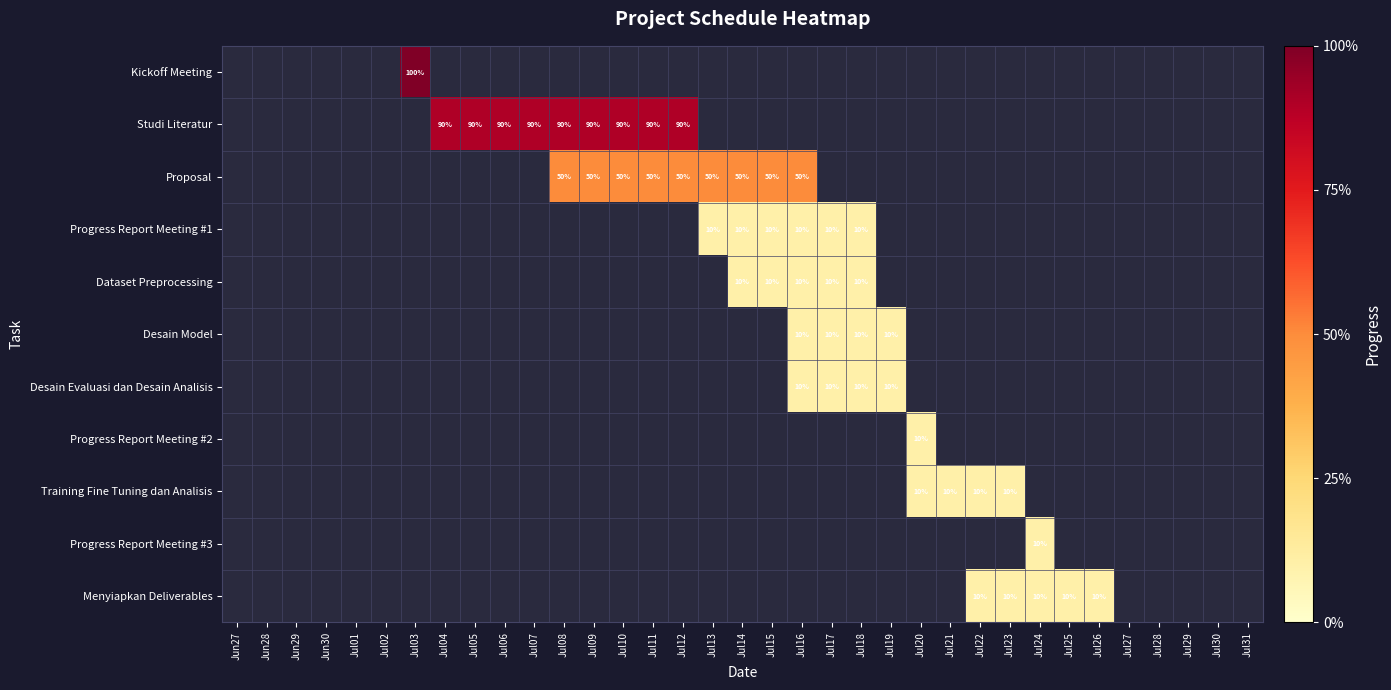

The Proposal series shows 50 at Jul08. True or false?

True